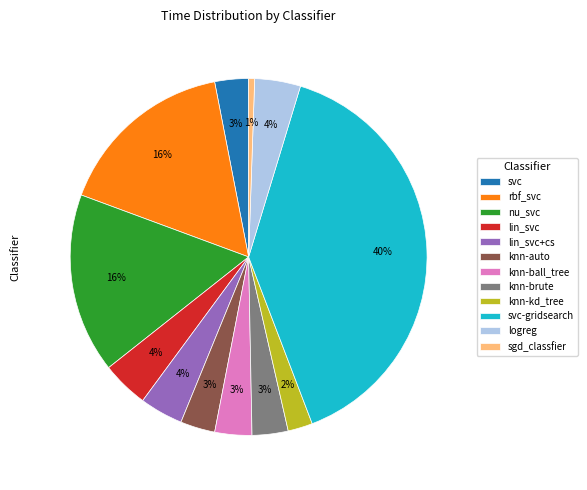

To the nearest percent, what is the difference between the largest and smallest slice percentages?

39%